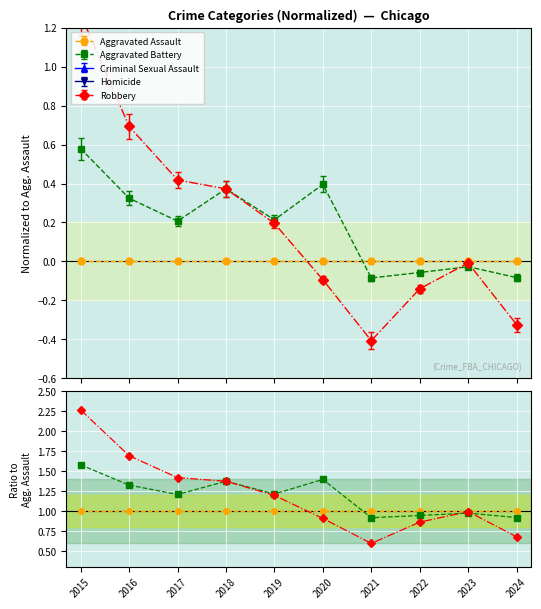

At which category does Robbery reach its first local peak?

2023